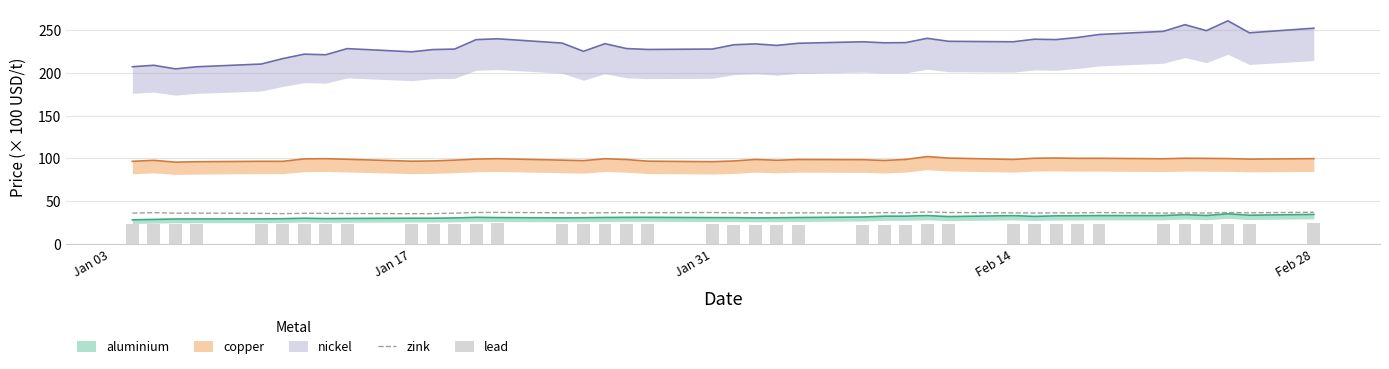

What is the lowest value of the zink series?

35.4